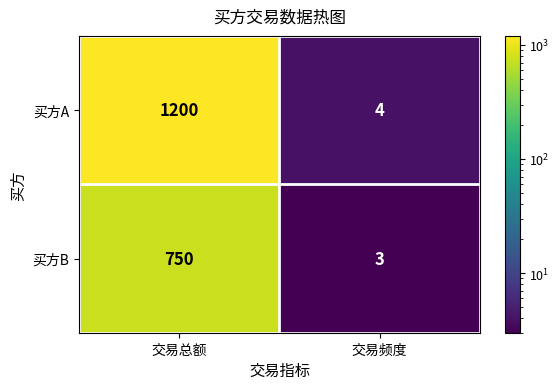

List the series in order of their overall mean, lowest first.

买方B, 买方A